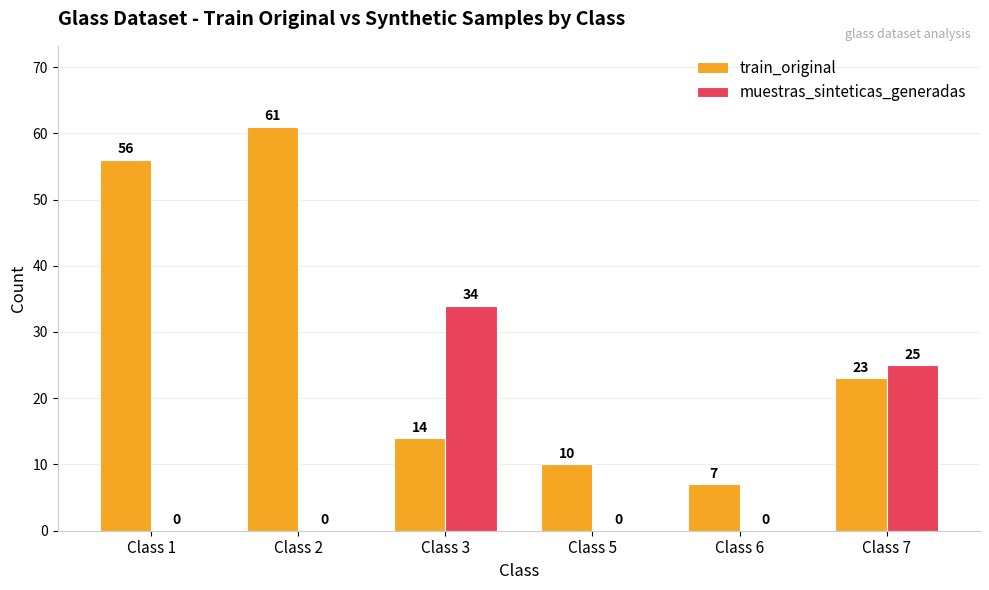

Reading left to right, what are all the values shown in this chart?

train_original: 56	61	14	10	7	23
muestras_sinteticas_generadas: 0	0	34	0	0	25